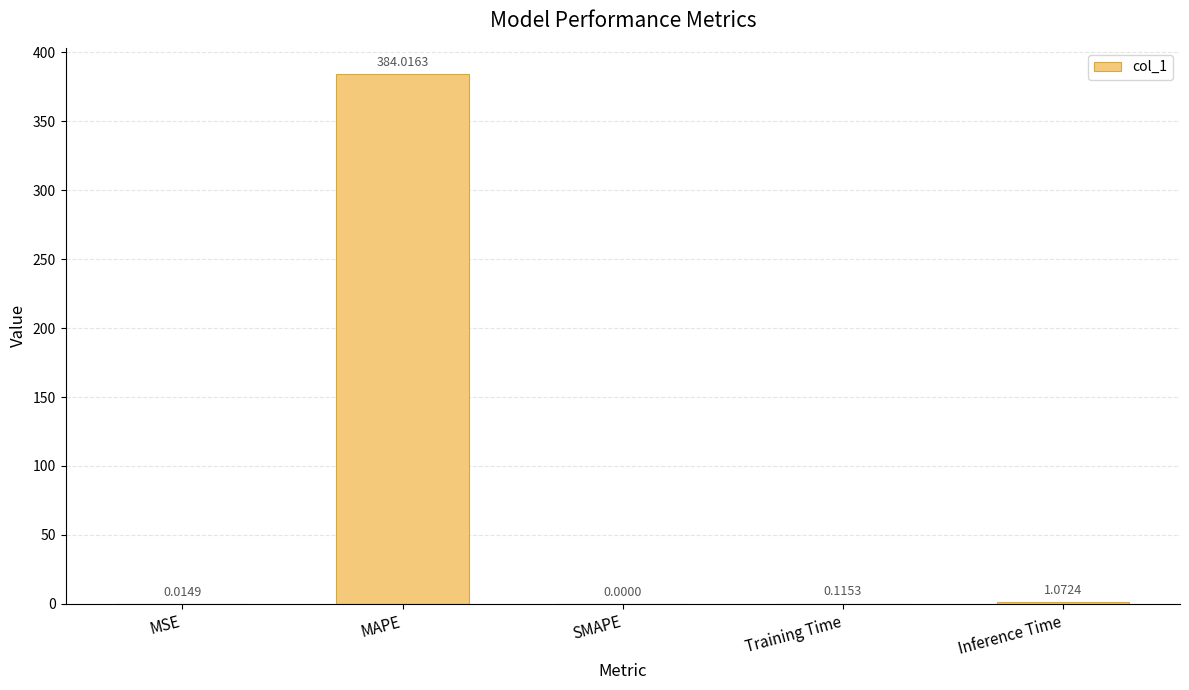

What is the sum of all values?

385.2